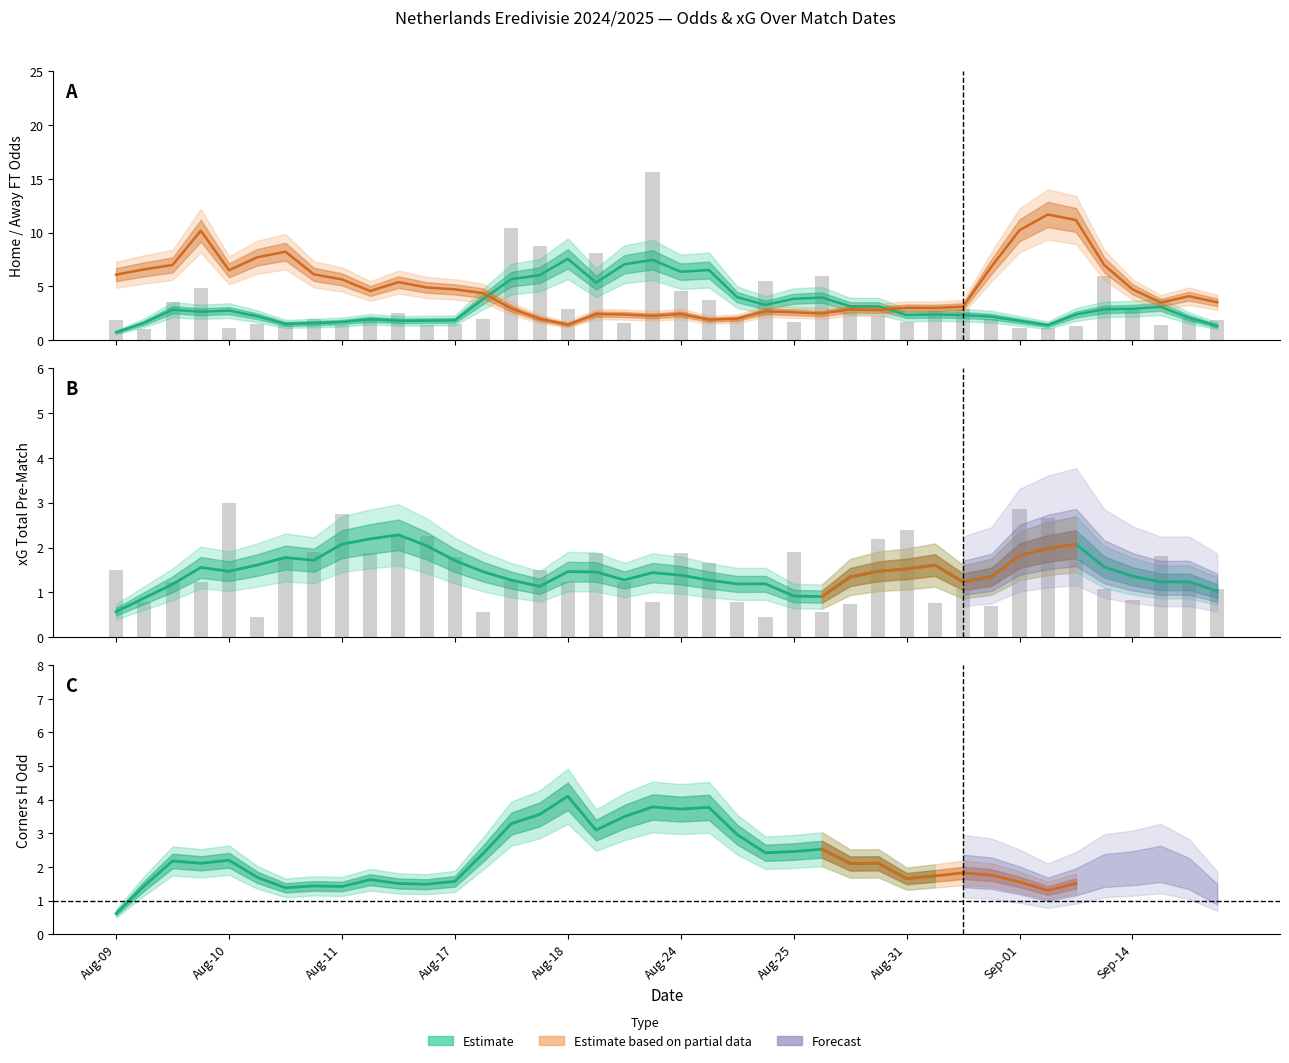

What is the minimum value for Odd_H_FT?

0.7